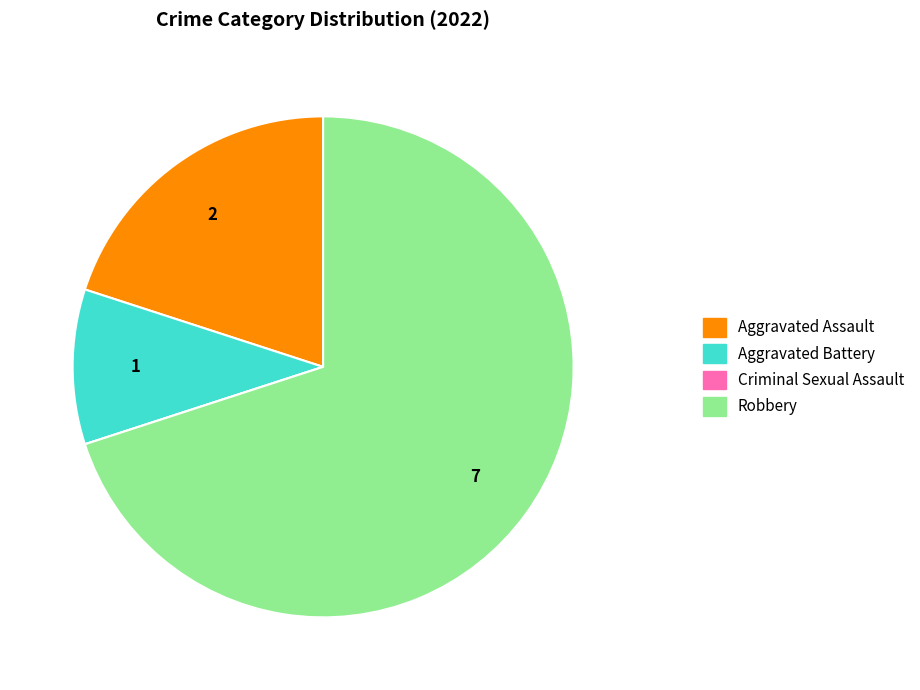

Is the sum of Aggravated Assault and Robbery greater than half?

Yes